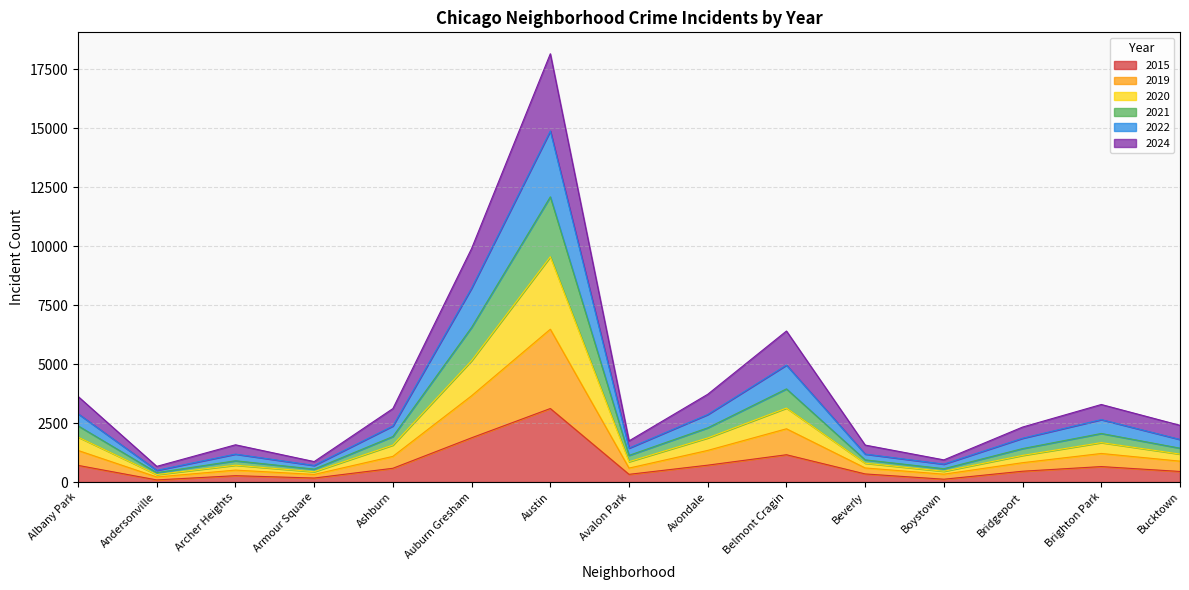

Does the chart display data point markers on the line(s)?

No